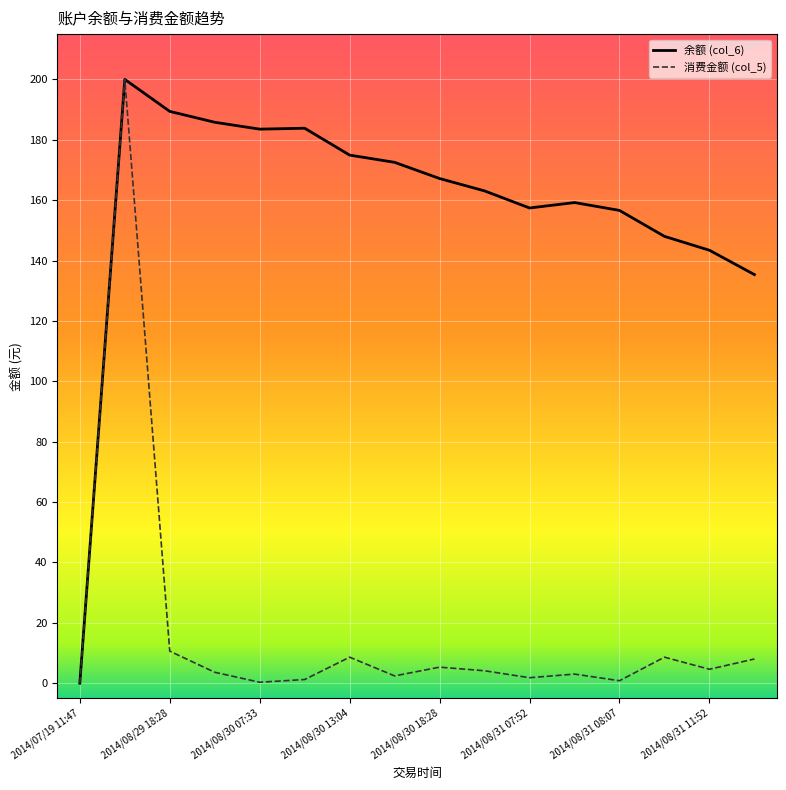

Which series has the largest total across all categories?

余额 (col_6)